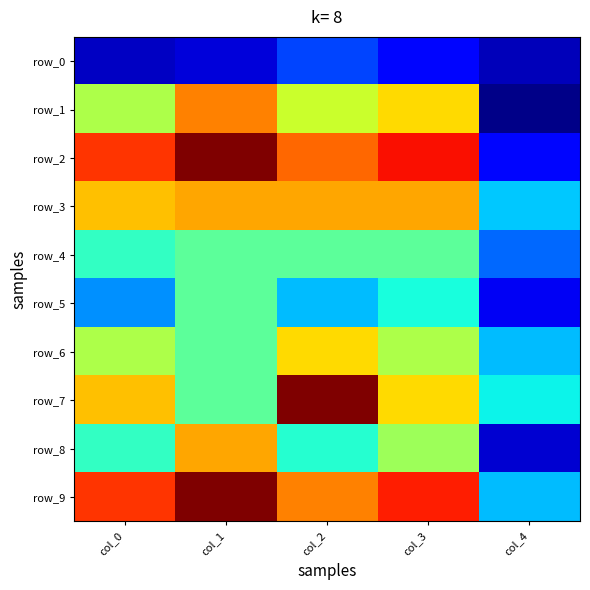

What is the difference between the row_7 values at col_4 and col_2?

0.4